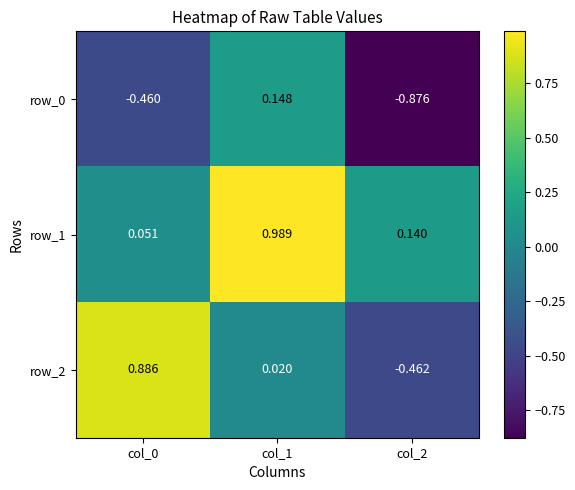

Is the value of row_1 at col_0 greater than the value of row_2 at col_1?

Yes